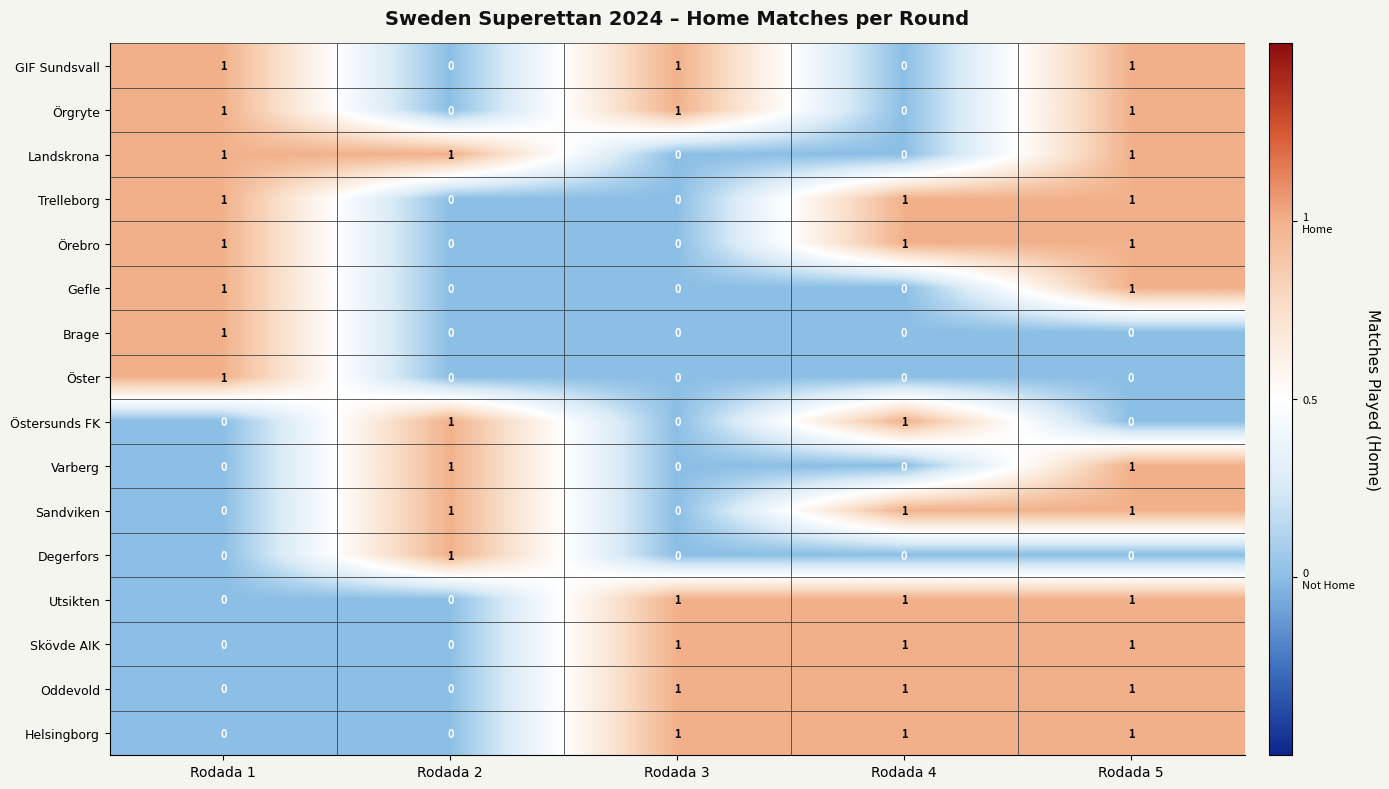

Count the Öster values in the range 0 to 1.

5